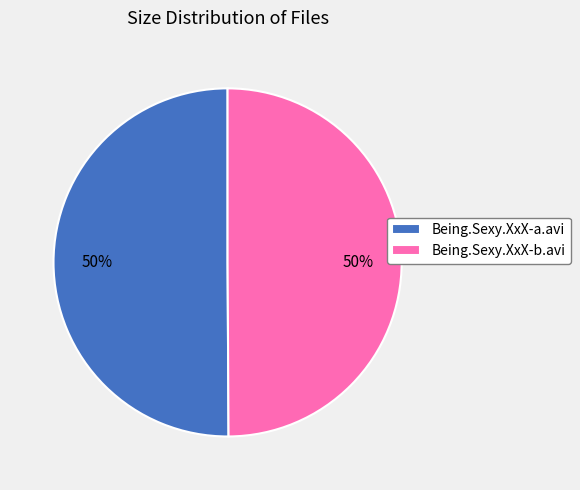

To the nearest percent, what is the combined percentage of Being.Sexy.XxX-b.avi and Being.Sexy.XxX-a.avi?

100%